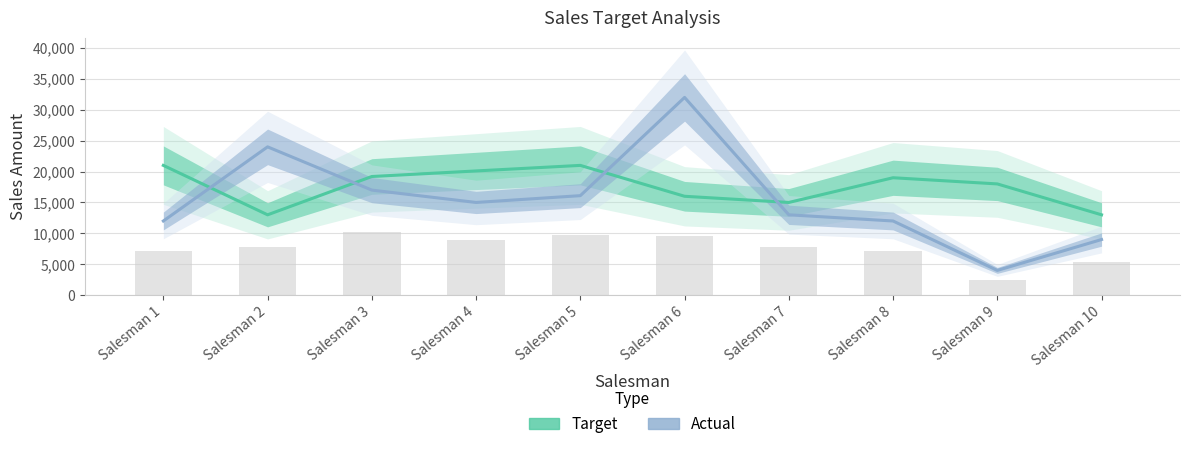

Count the number of data series in this chart.

2